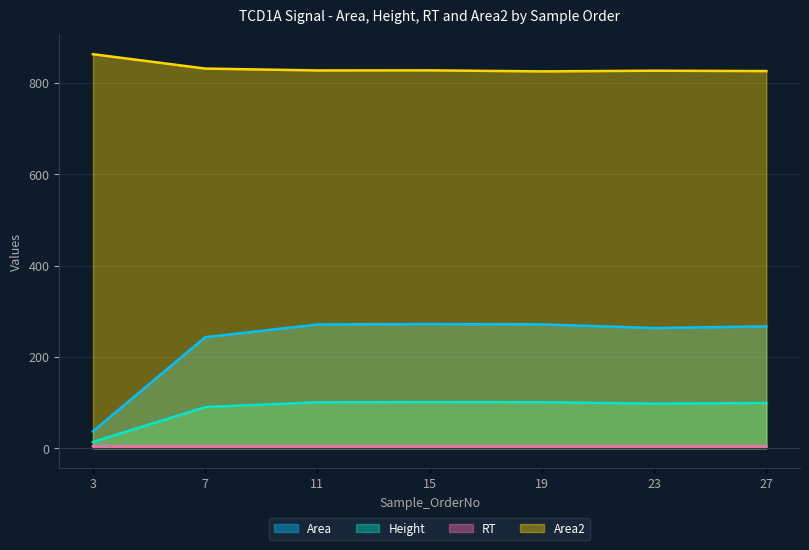

How many interior local peaks does the Area series have?

1